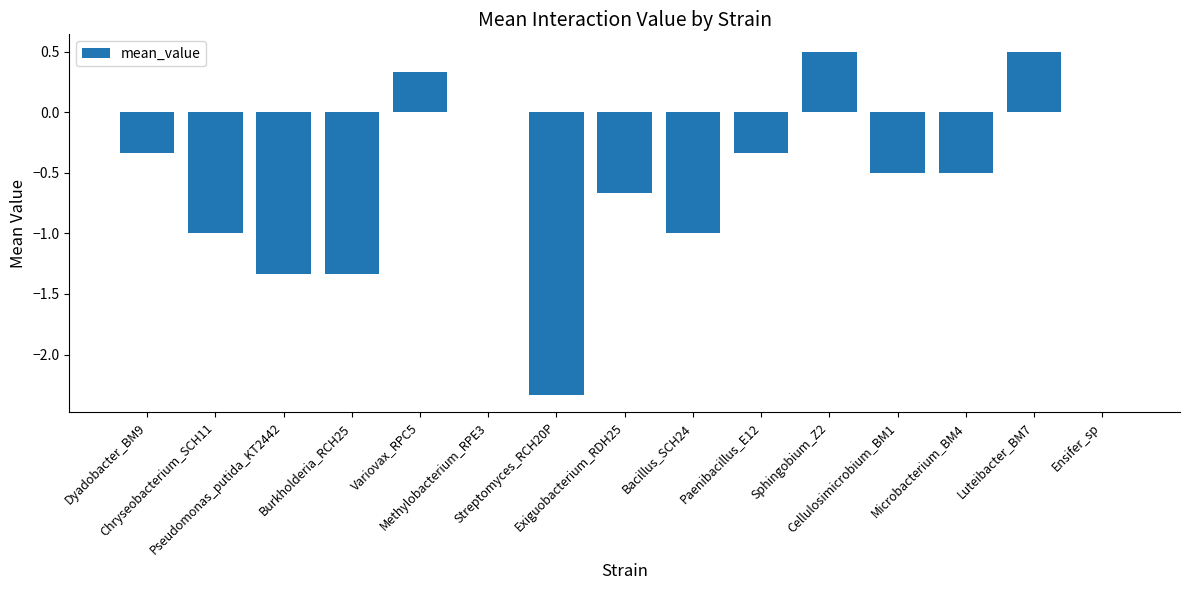

What is the maximum value shown in the chart?

0.5